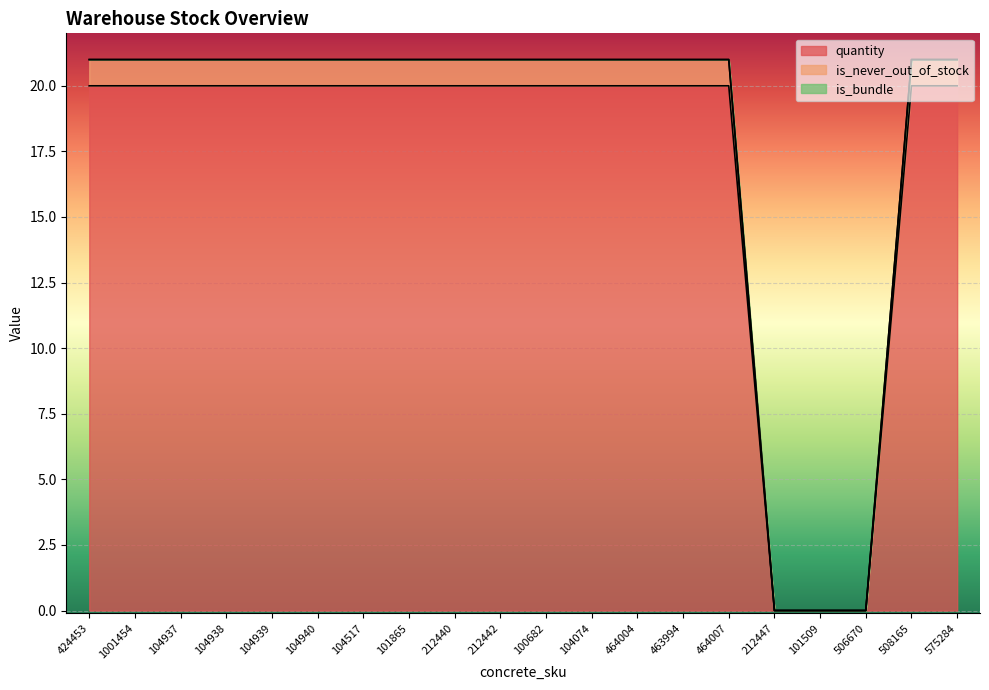

What is the maximum value for quantity?

20